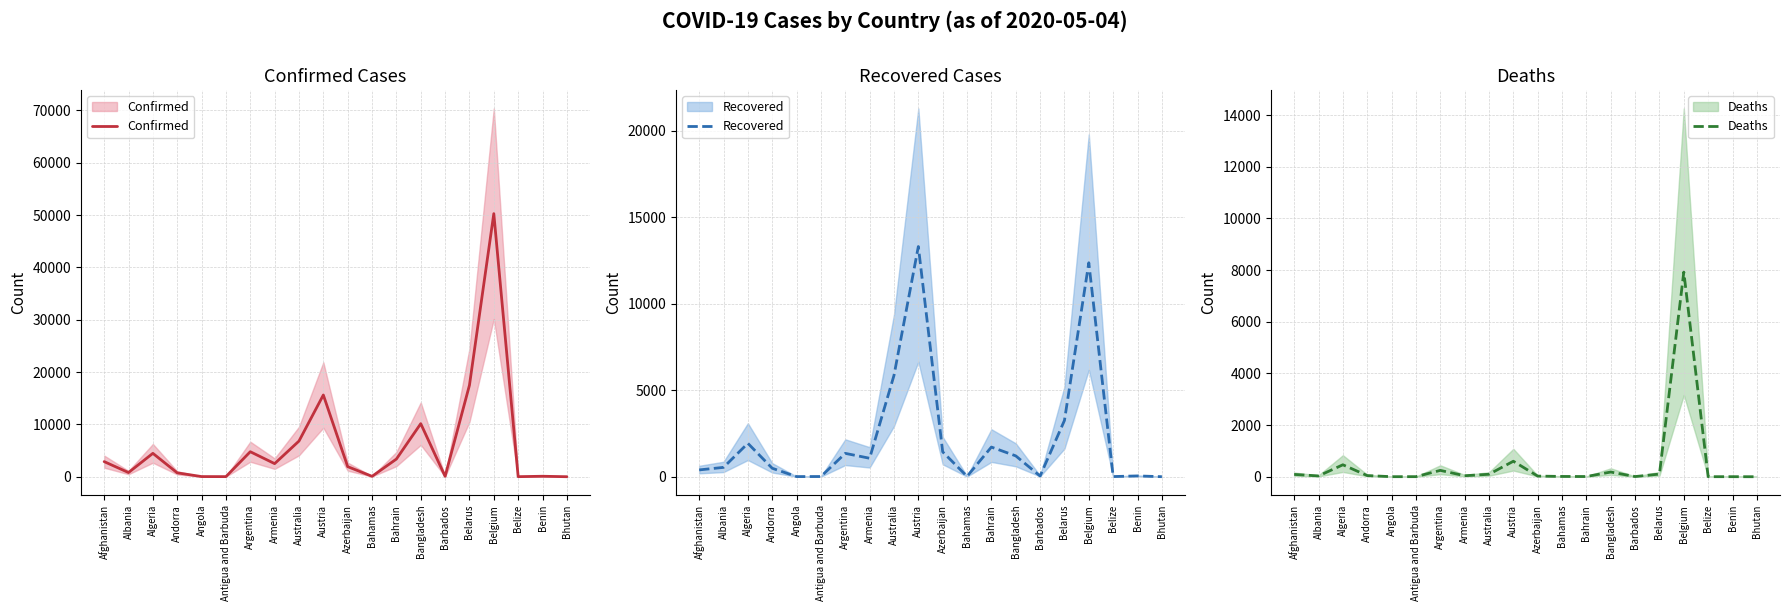

At how many categories does at least one series exceed 14371?

3